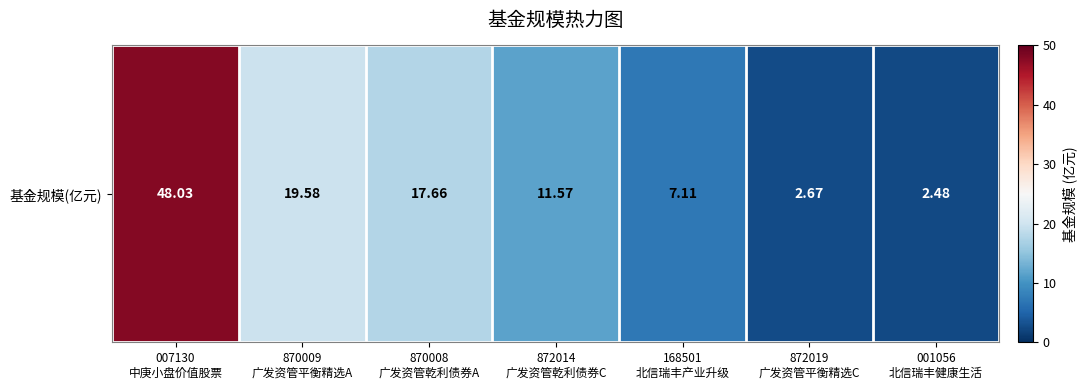

Reading left to right, transcribe all the data shown in this chart.

007130
中庚小盘价值股票=48.0	870009
广发资管平衡精选A=19.6	870008
广发资管乾利债券A=17.7	872014
广发资管乾利债券C=11.6	168501
北信瑞丰产业升级=7.1	872019
广发资管平衡精选C=2.7	001056
北信瑞丰健康生活=2.5